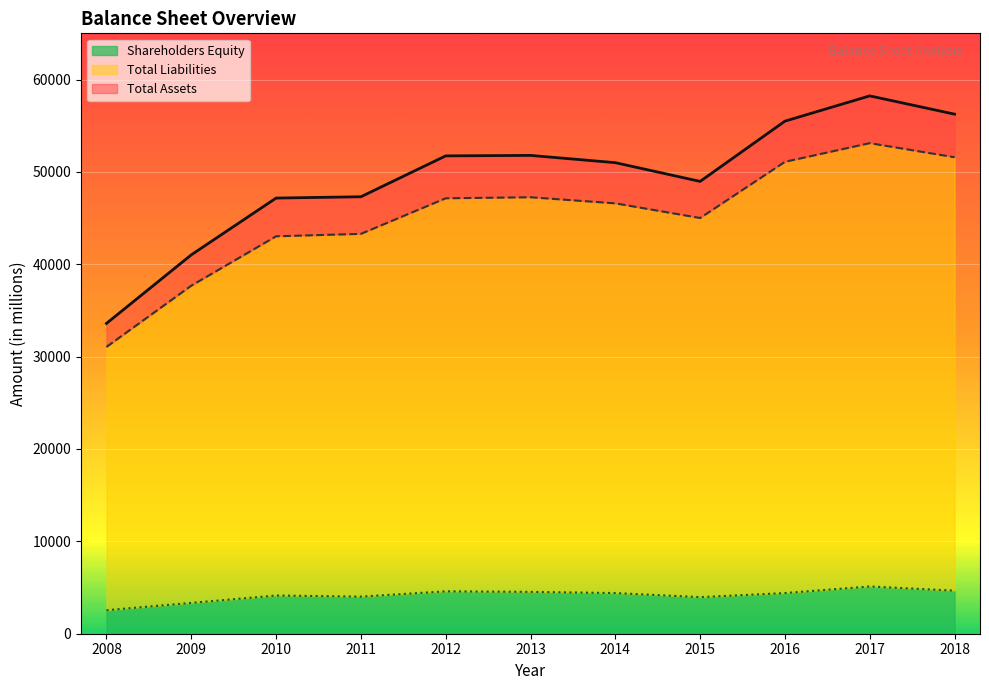

What is the maximum value for Total Assets?

58229